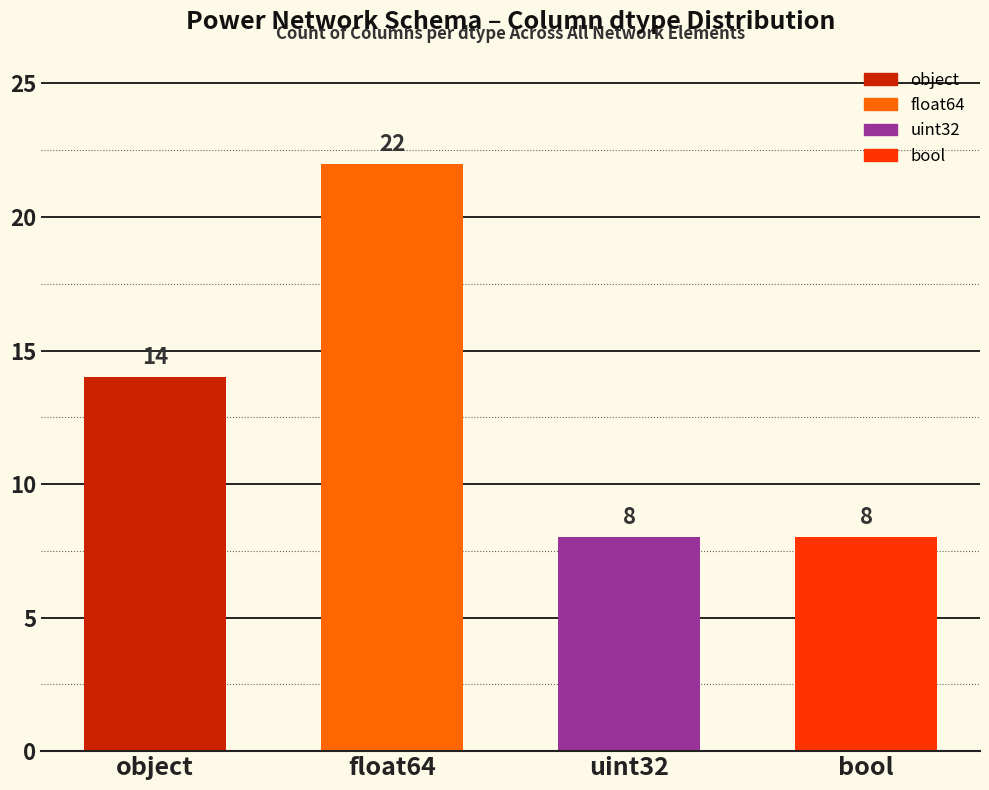

Approximately how many times larger is the value at object compared to float64?

0.6